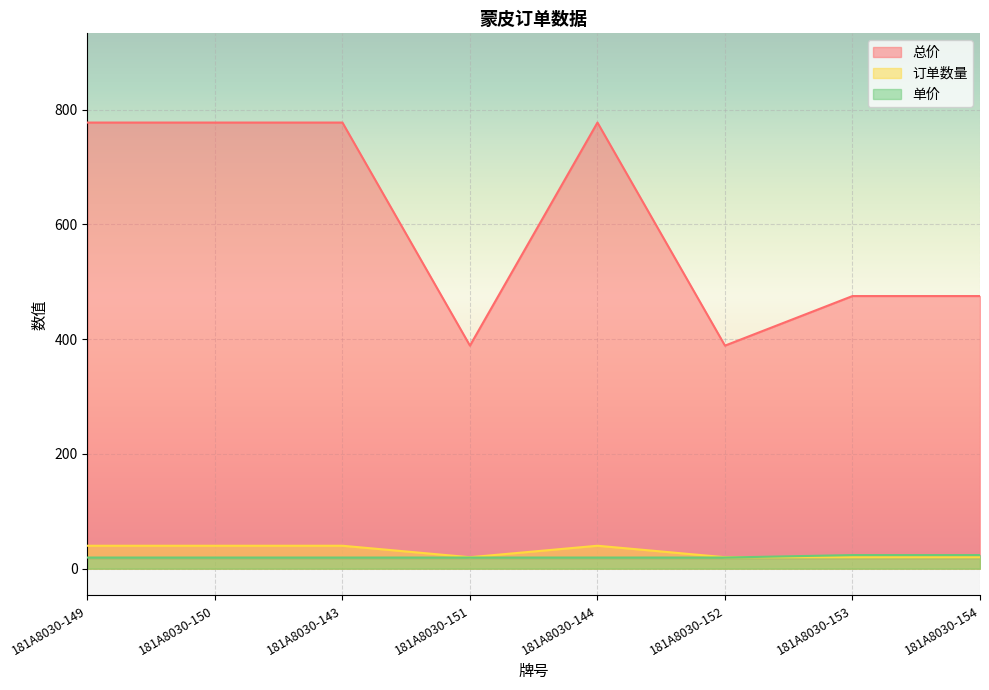

What is the greatest value displayed?

777.6